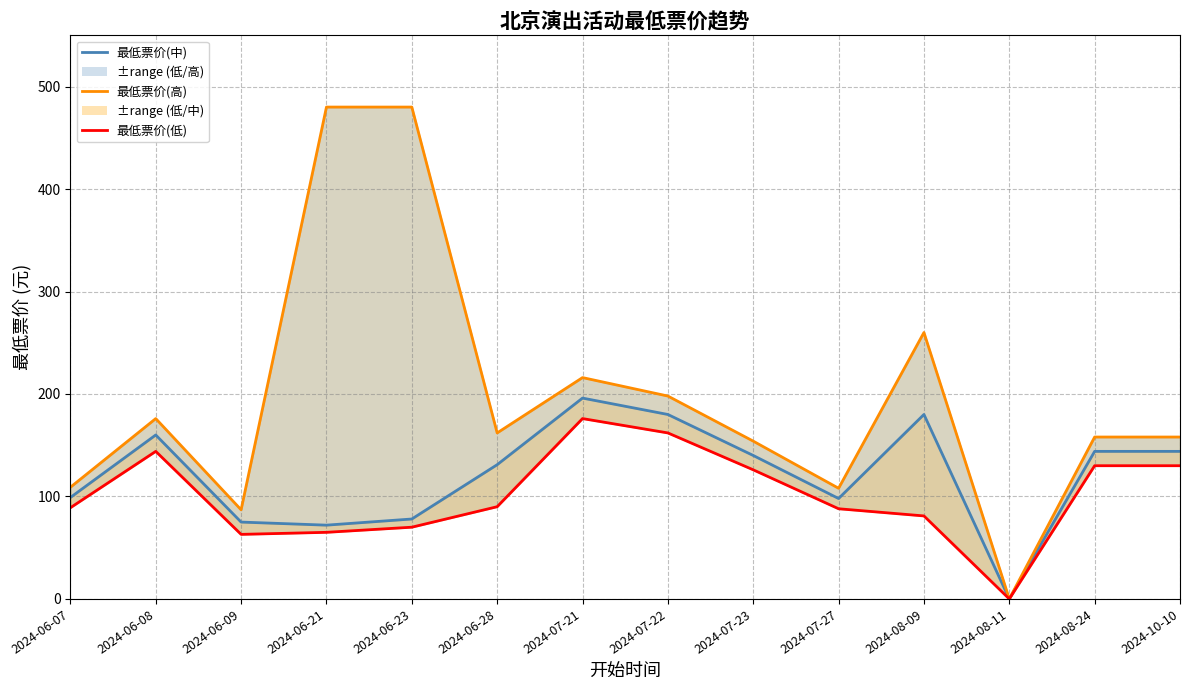

How many interior local peaks does the 最低票价(低) series have?

2